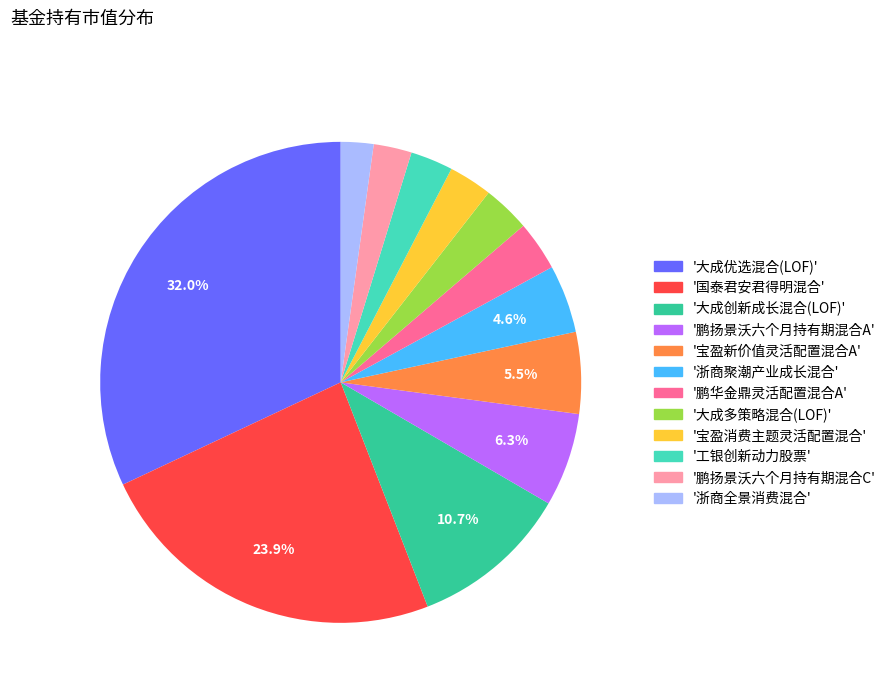

To the nearest percent, what is the difference between the largest and smallest slice percentages?

30%